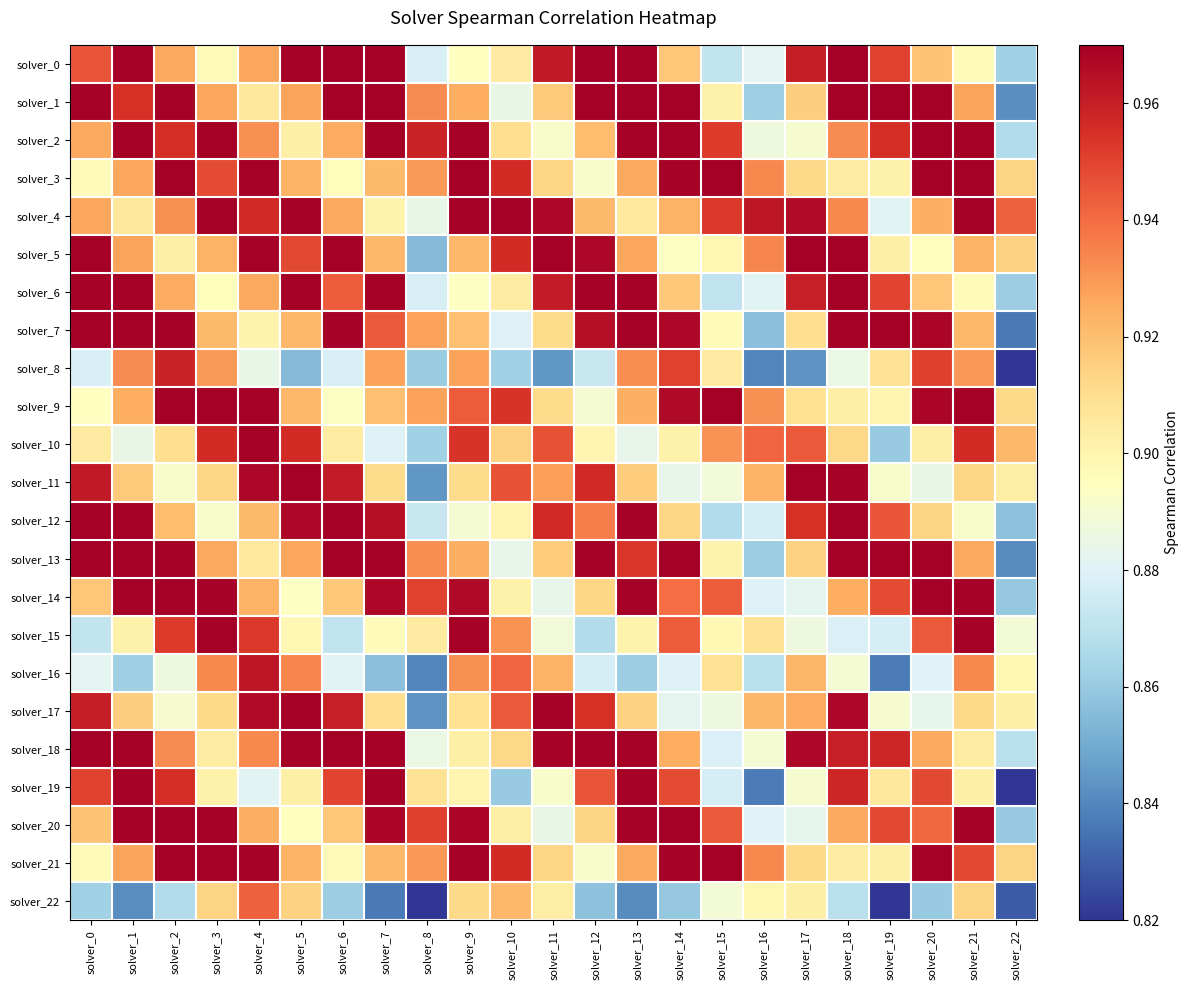

At solver_16, list the series in order from smallest to largest.

solver_19, solver_8, solver_7, solver_13, solver_1, solver_16, solver_12, solver_14, solver_20, solver_6, solver_0, solver_2, solver_18, solver_22, solver_15, solver_17, solver_11, solver_9, solver_3, solver_21, solver_5, solver_10, solver_4